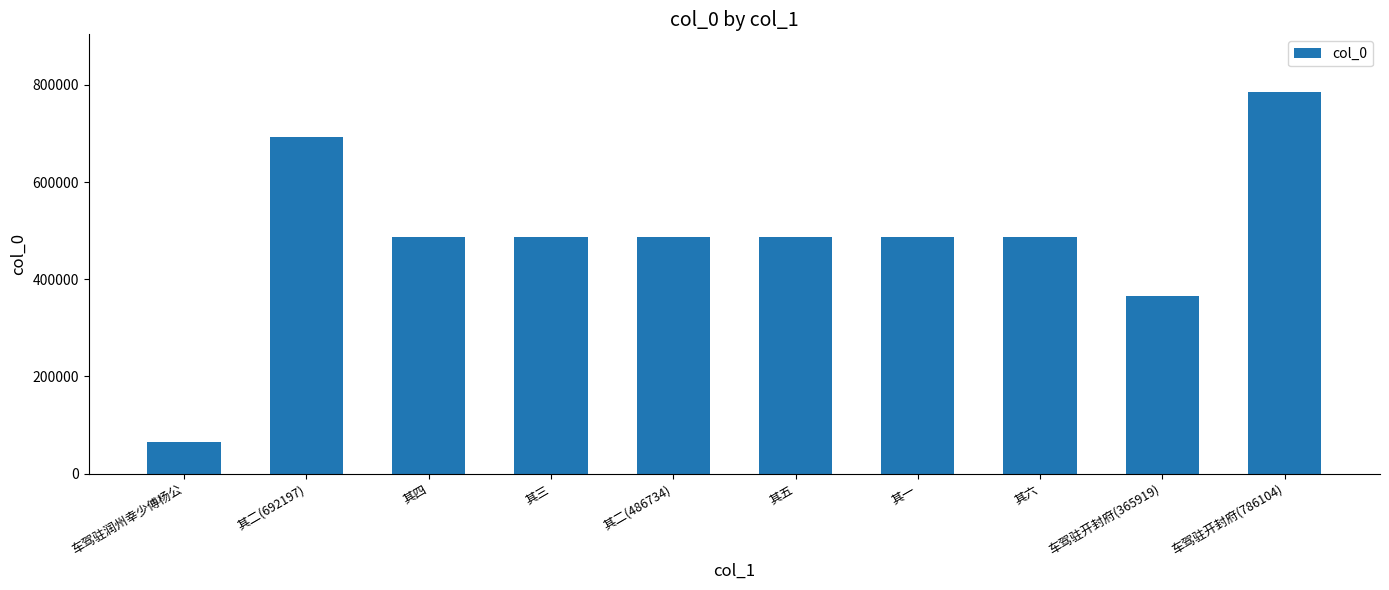

What is the sum of all values?

4830127